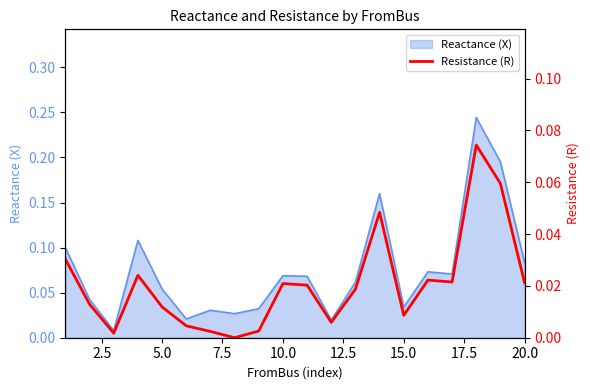

True or false: Reactance (X) has a value of 0.0 at 20.0.

False